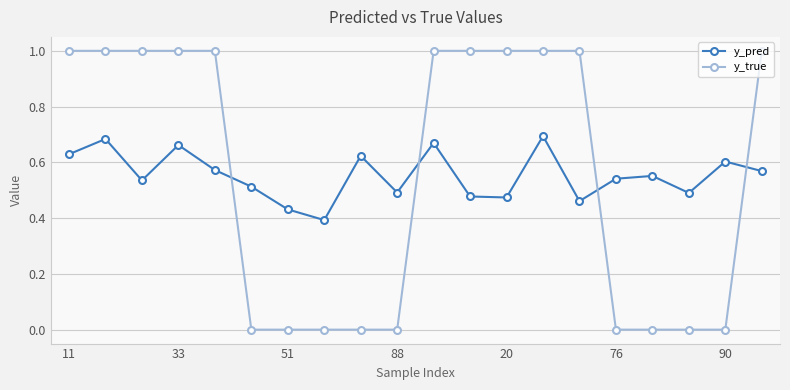

What is the maximum value for y_true?

1.0